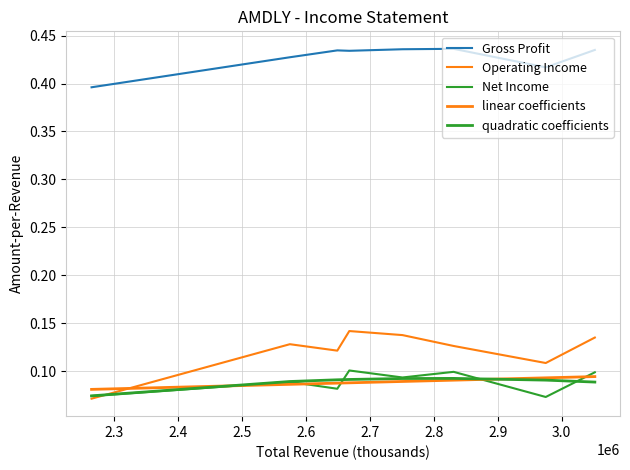

At which category does the chart reach its peak across all series?

2.7